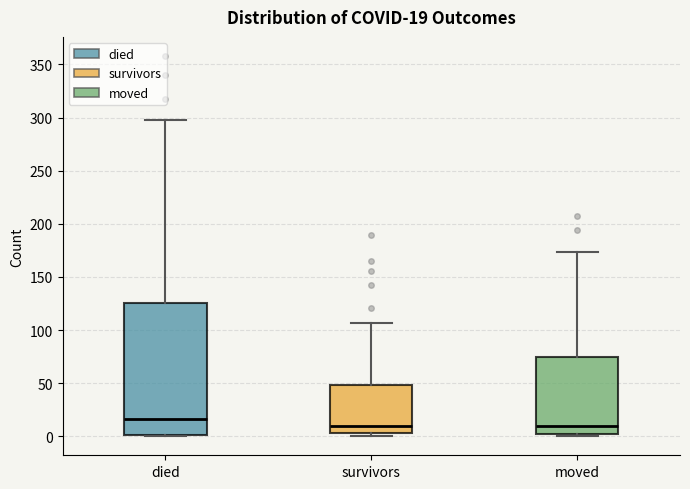

Which box has the highest median line?

died